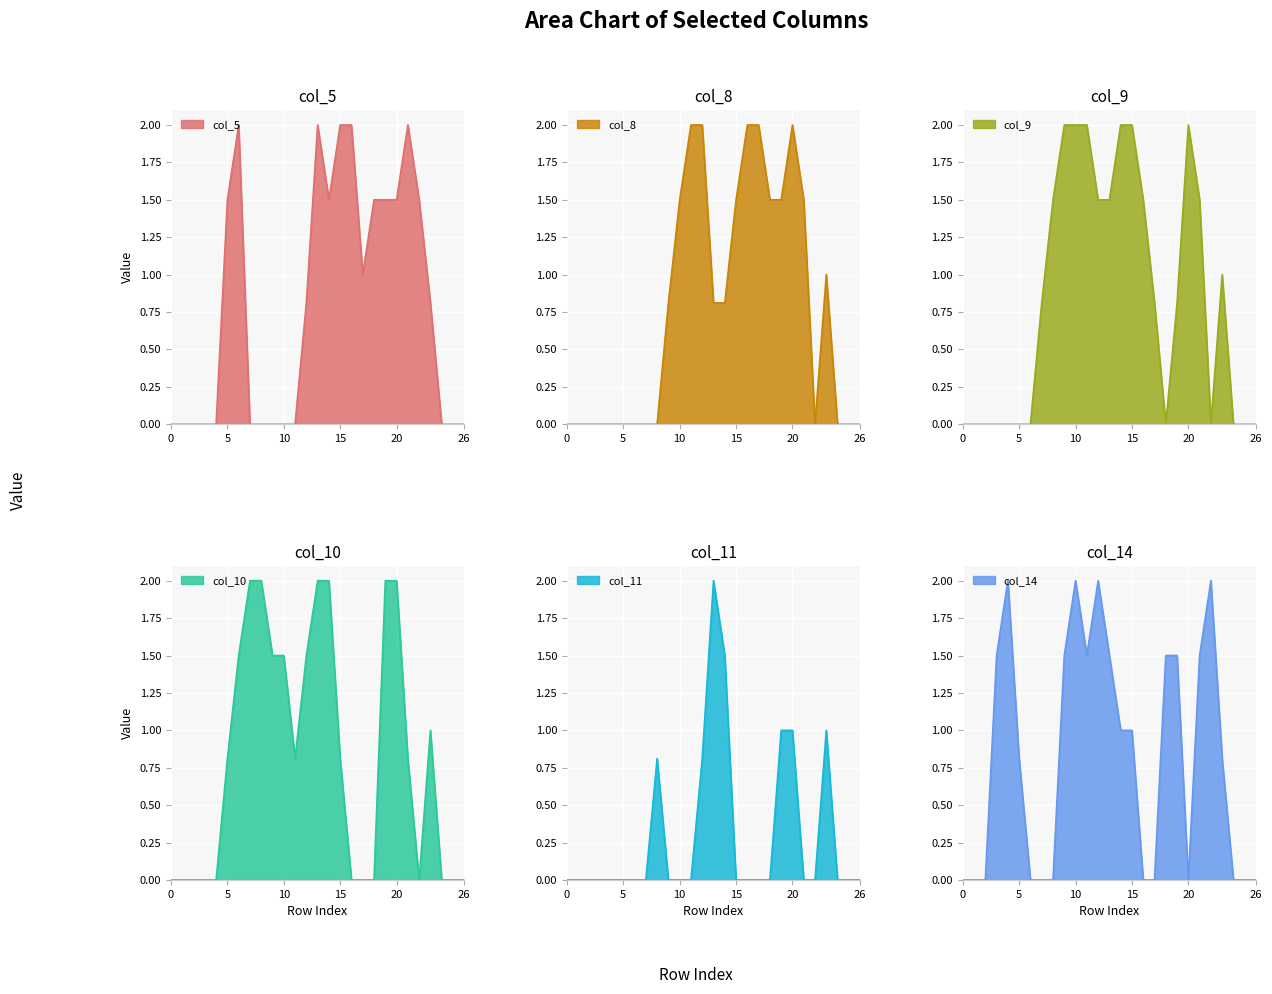

How many lines are shown in the chart?

6